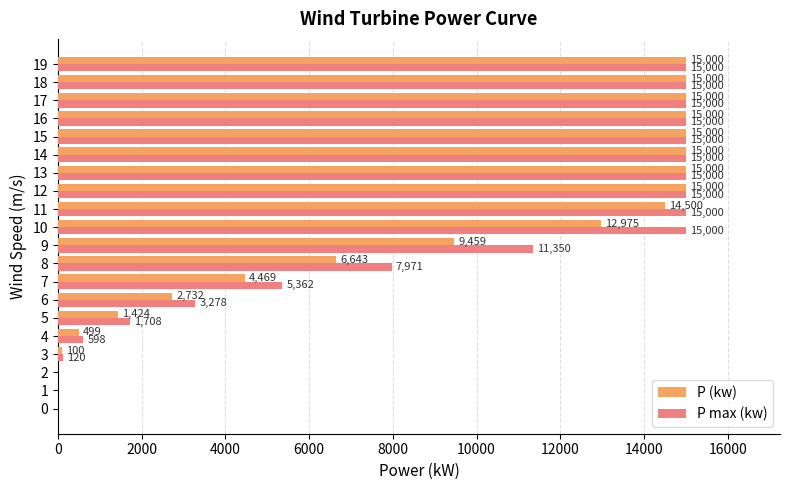

The P max (kw) series shows 15000.0 at 15. True or false?

True